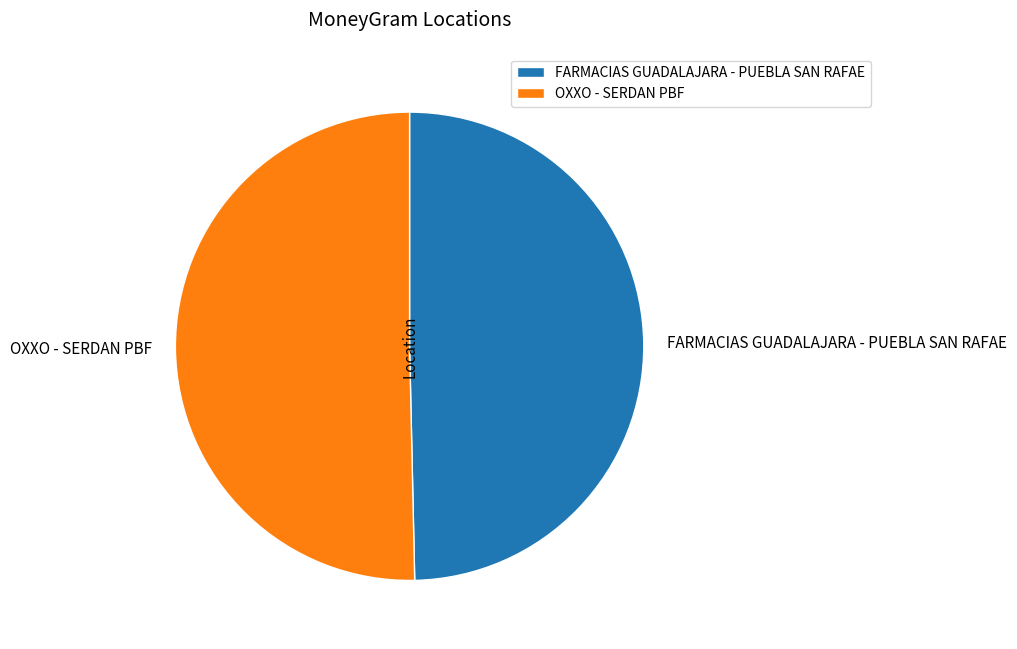

Is there a majority slice in this chart?

Yes